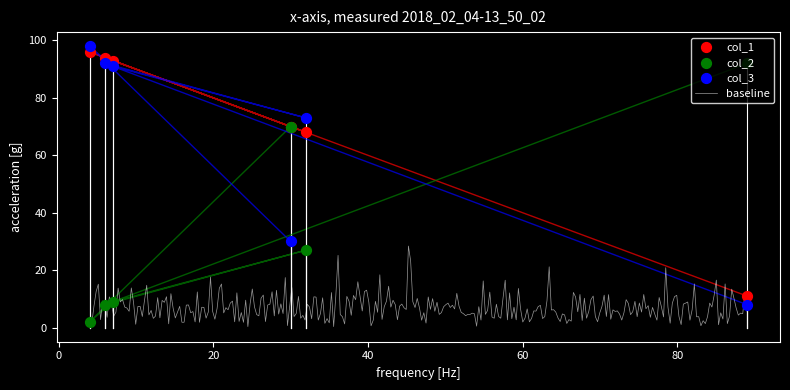

Which series has the largest total across all categories?

col_1